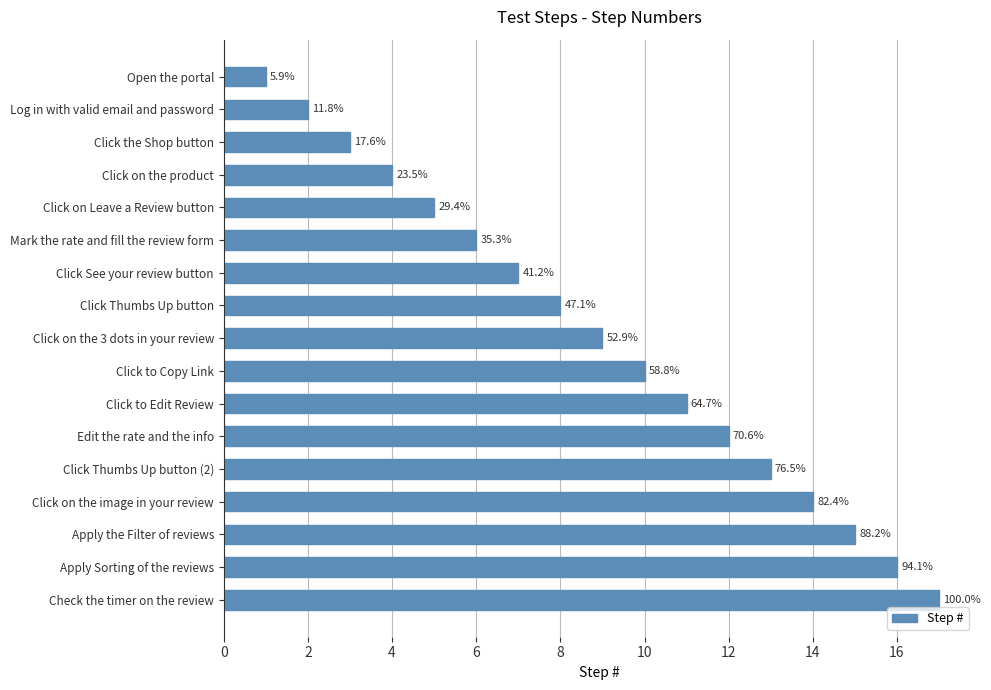

How many bars are there in total?

17